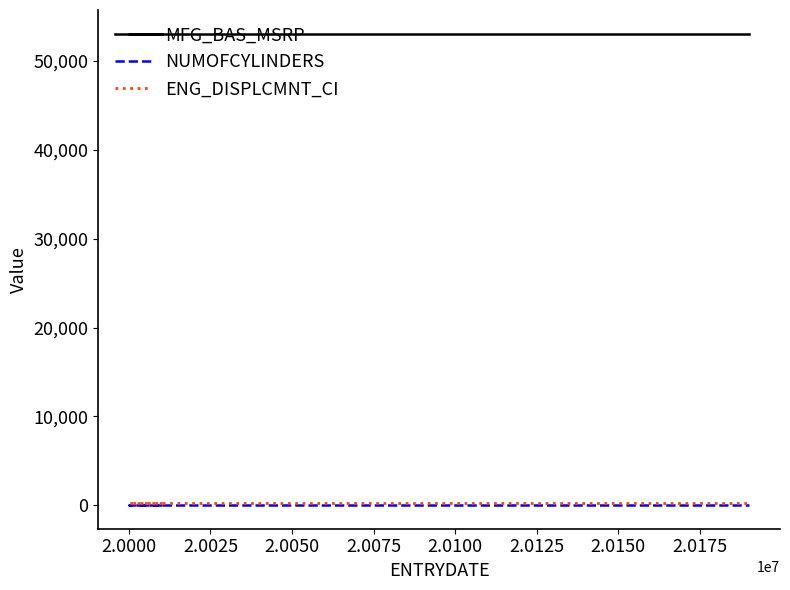

Which series has the largest total across all categories?

MFG_BAS_MSRP